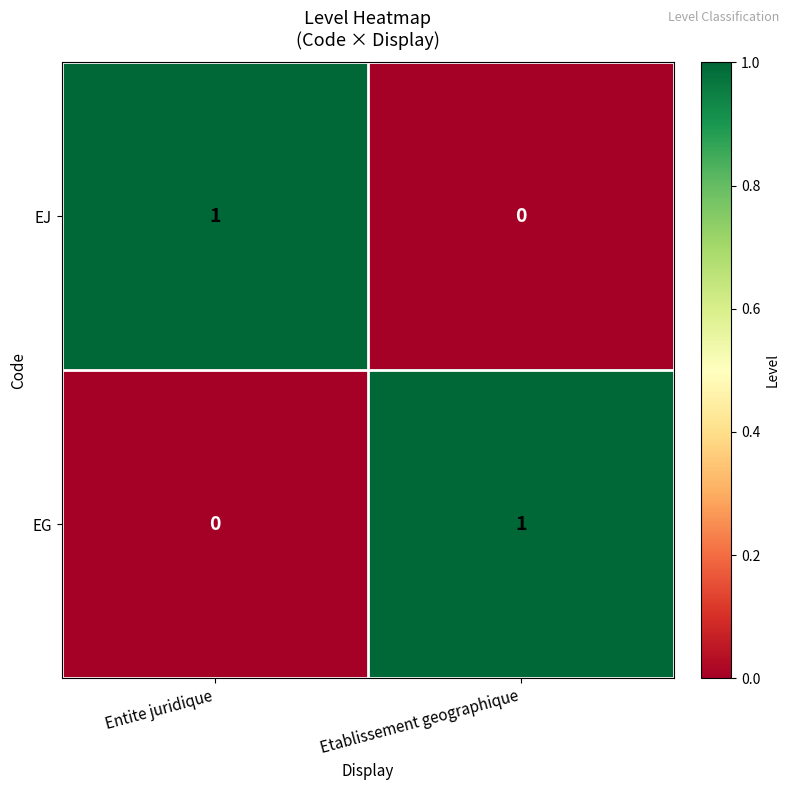

How many data points does each series have?

2